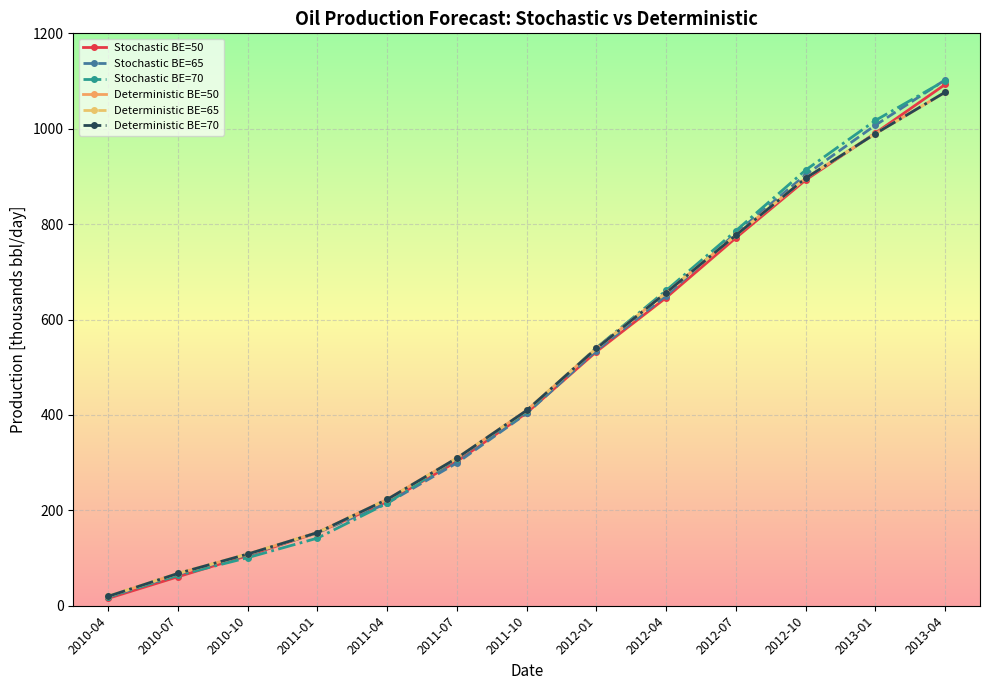

Which series has the largest total across all categories?

Stochastic BE=70